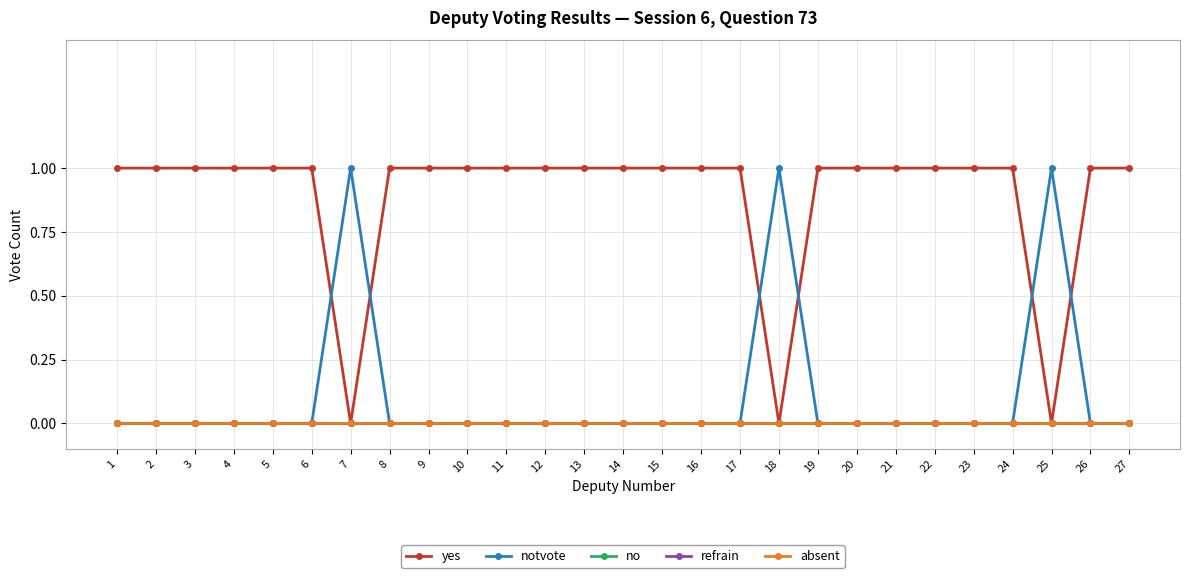

Rank the series by their maximum value, from highest to lowest.

yes, notvote, no, refrain, absent